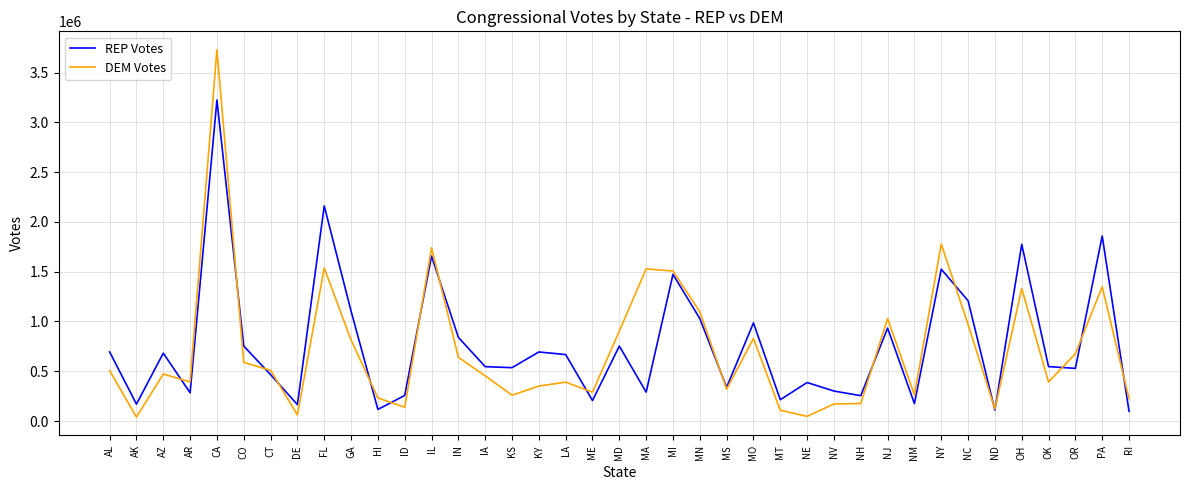

True or false: REP Votes has a value of 453555 at ID.

False